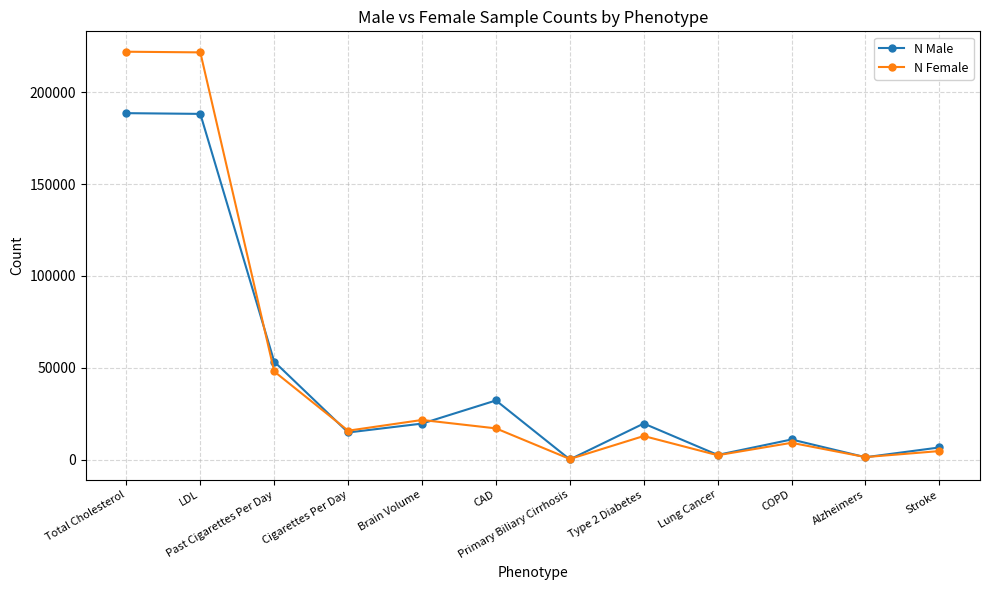

What position from the right is Lung Cancer?

4